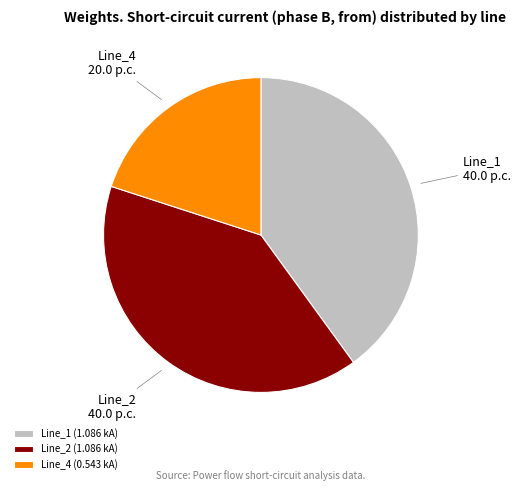

How many segments does this pie chart have?

3